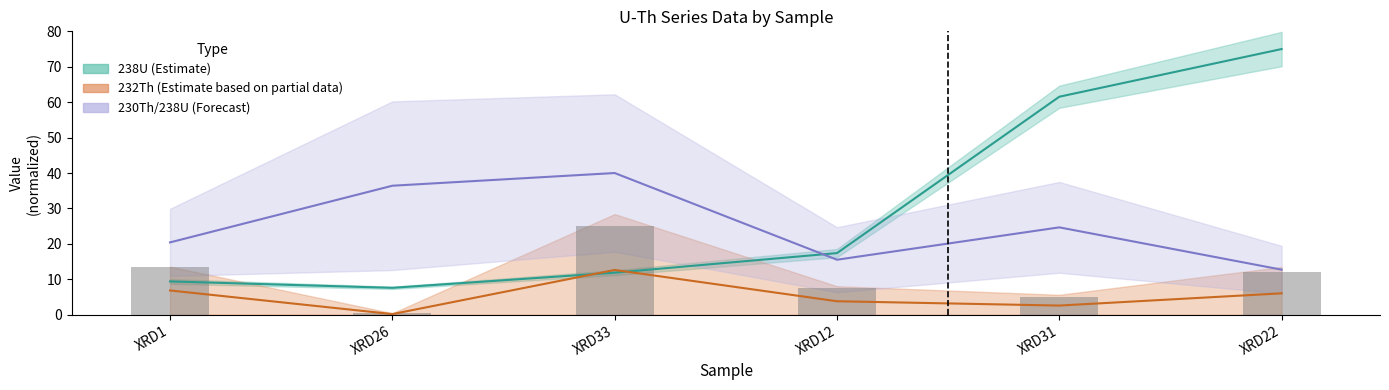

Rank the categories by 232Th_err value from highest to lowest.

XRD33, XRD1, XRD22, XRD12, XRD31, XRD26